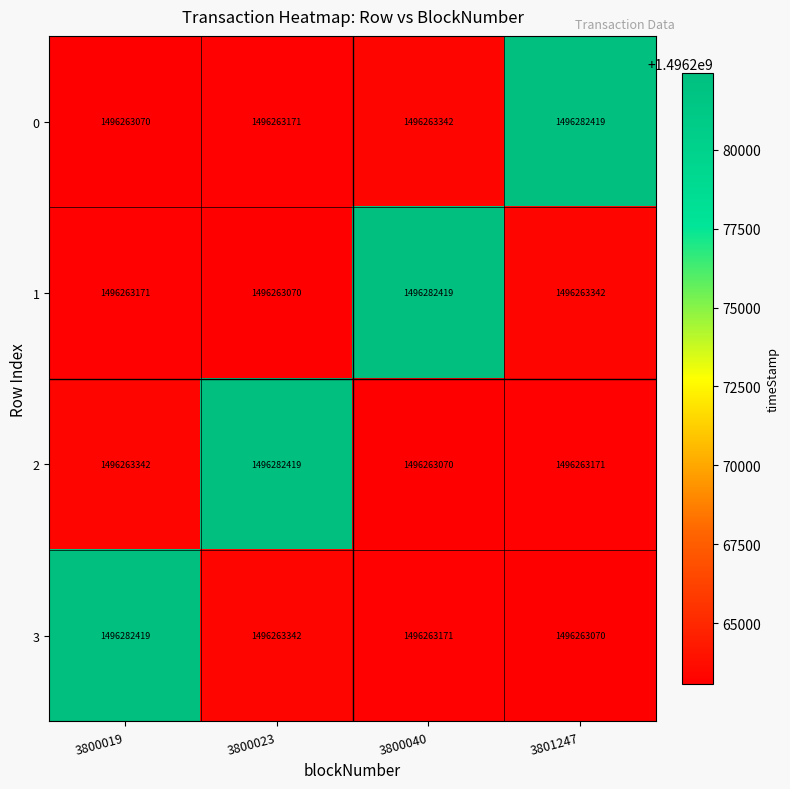

What is the sum of all 2 values?

5985072002